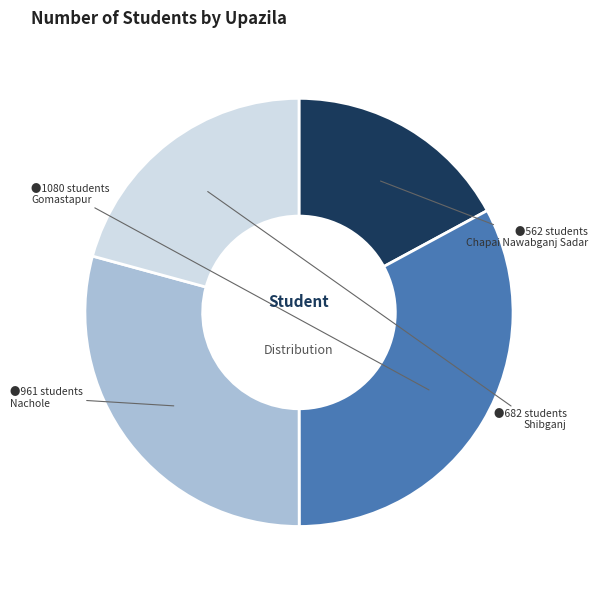

Is there a majority slice in this chart?

No